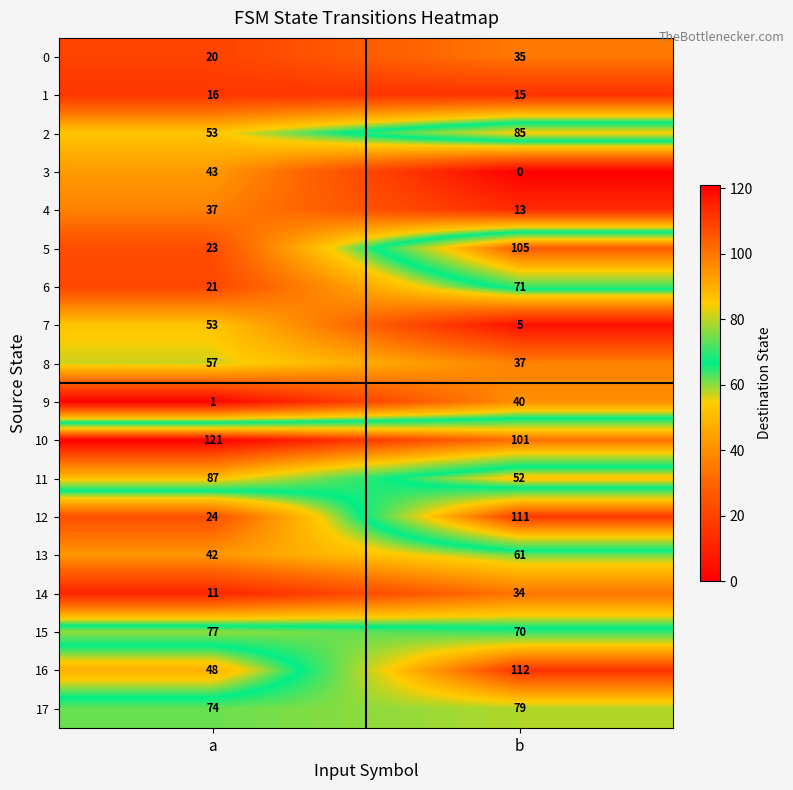

What value does the 5 series have at a?

23